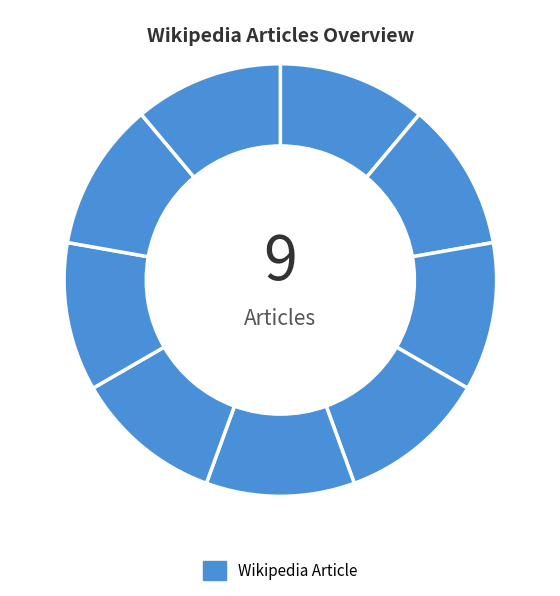

How many slices are in this pie chart?

9